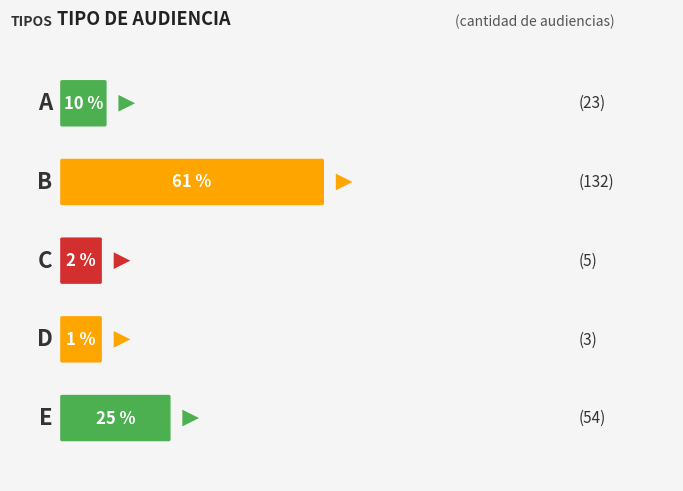

How many categories are shown in the chart?

5